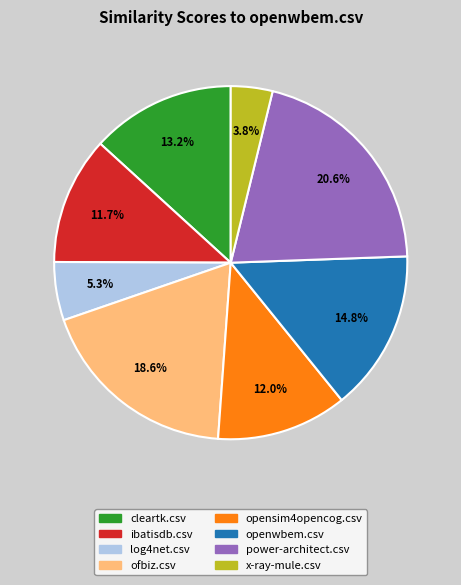

Which category has the biggest portion of the pie?

power-architect.csv